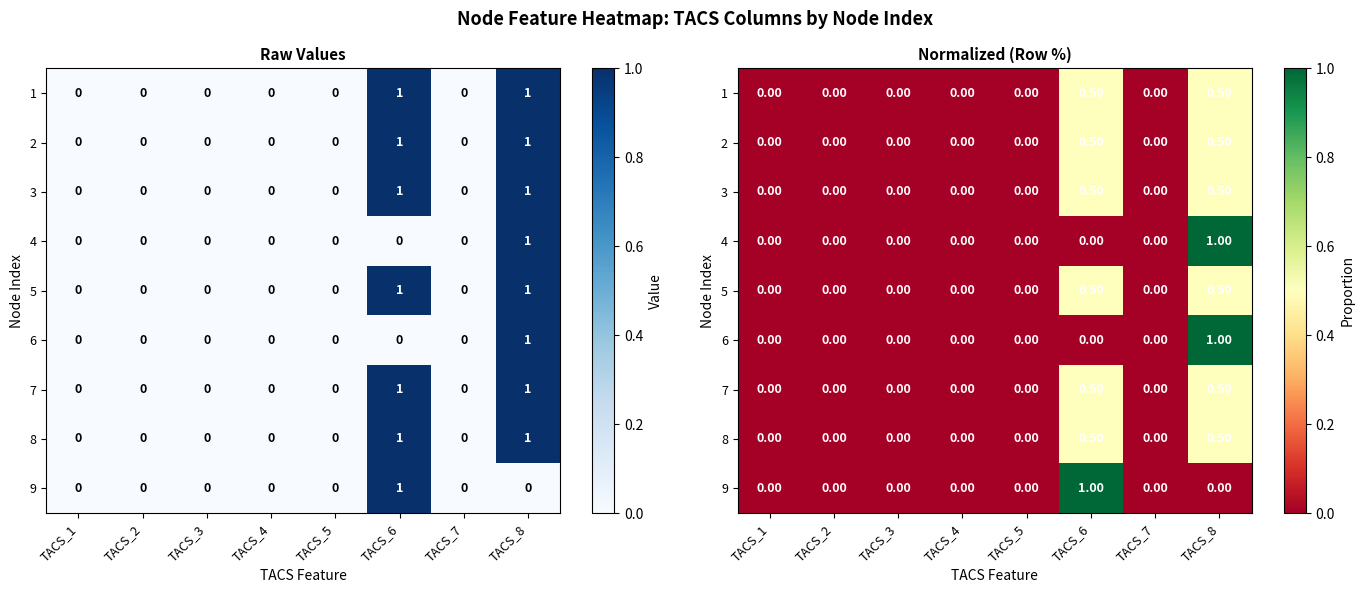

What is the sum of all 3 values?

1.0